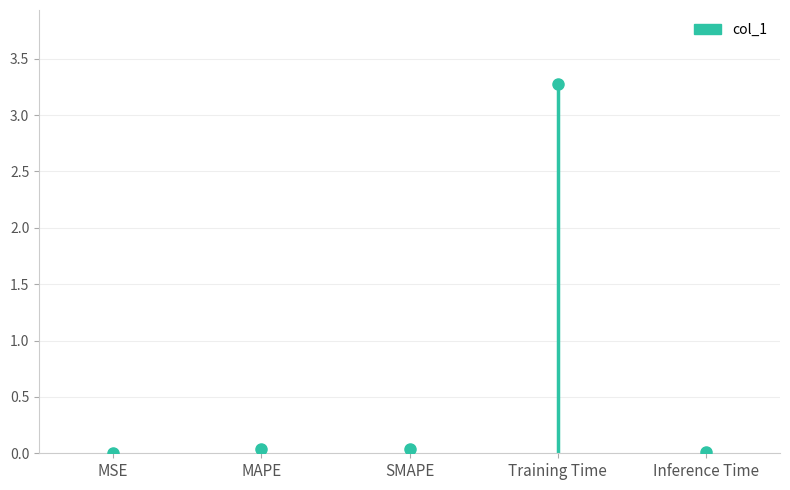

Which label corresponds to the largest value in the chart?

Training Time